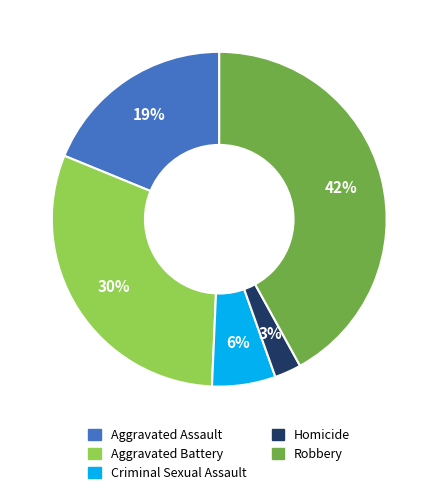

To the nearest percent, what portion does Robbery represent?

42%